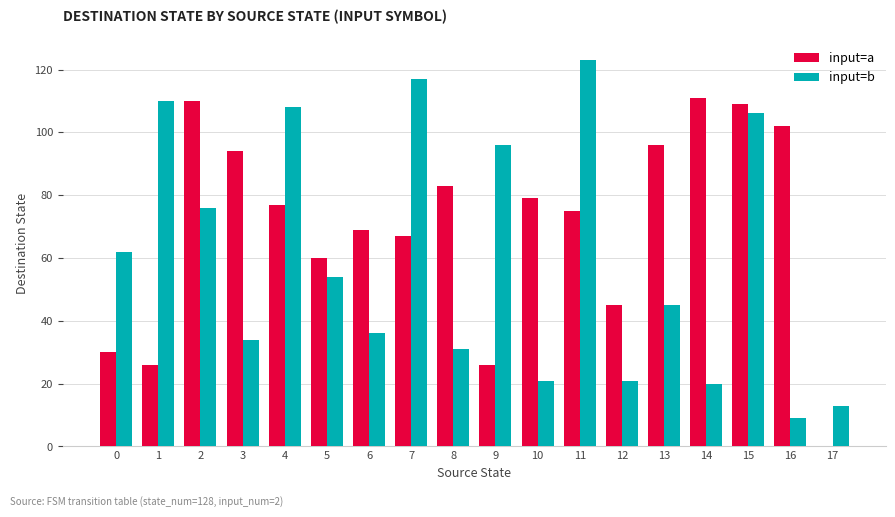

What are all the series names shown in the legend?

input=a, input=b